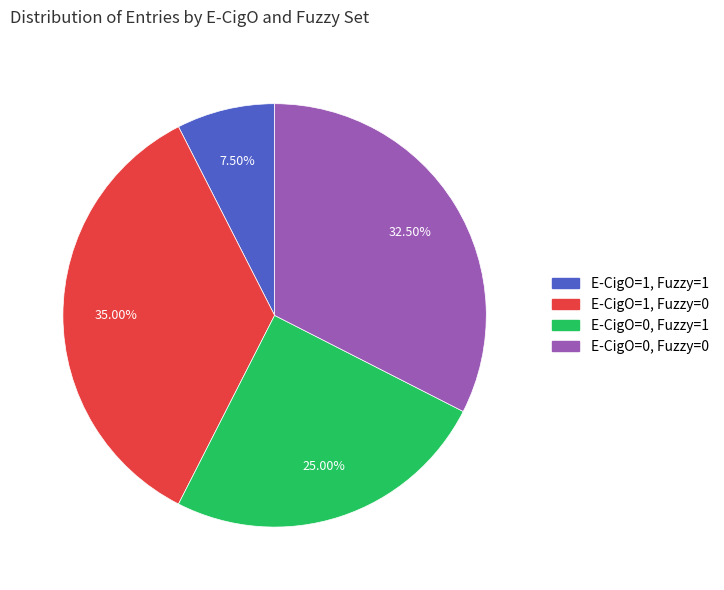

Rank the categories by value from highest to lowest.

E-CigO=1, Fuzzy=0, E-CigO=0, Fuzzy=0, E-CigO=0, Fuzzy=1, E-CigO=1, Fuzzy=1